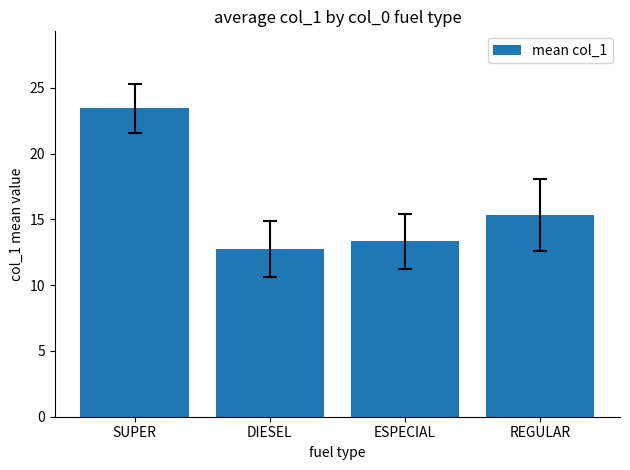

Reading left to right, list all the values displayed in this chart.

23.4	12.7	13.3	15.3